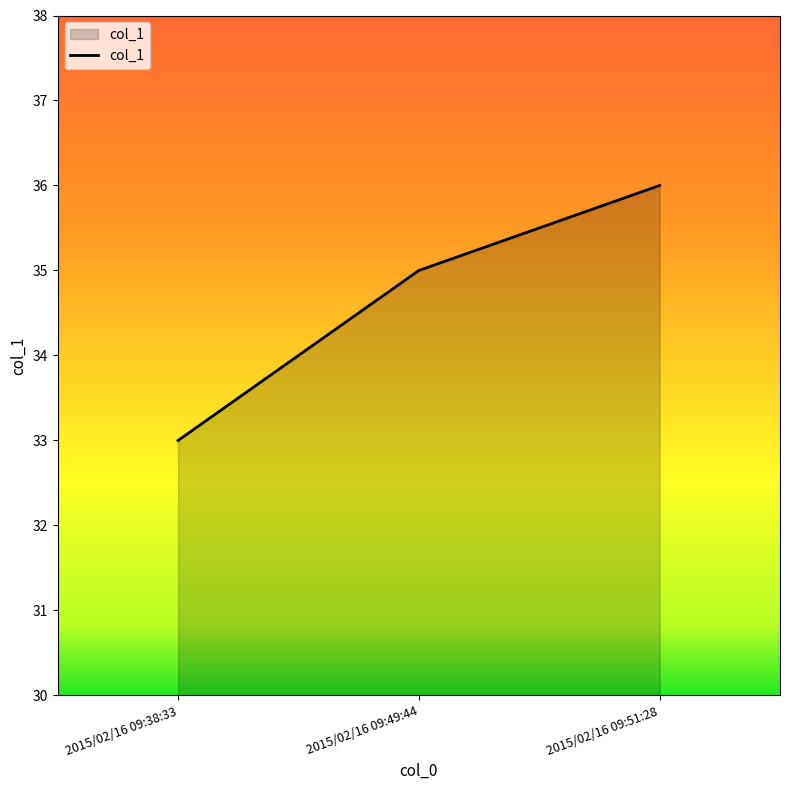

How many categories are shown in the chart?

3